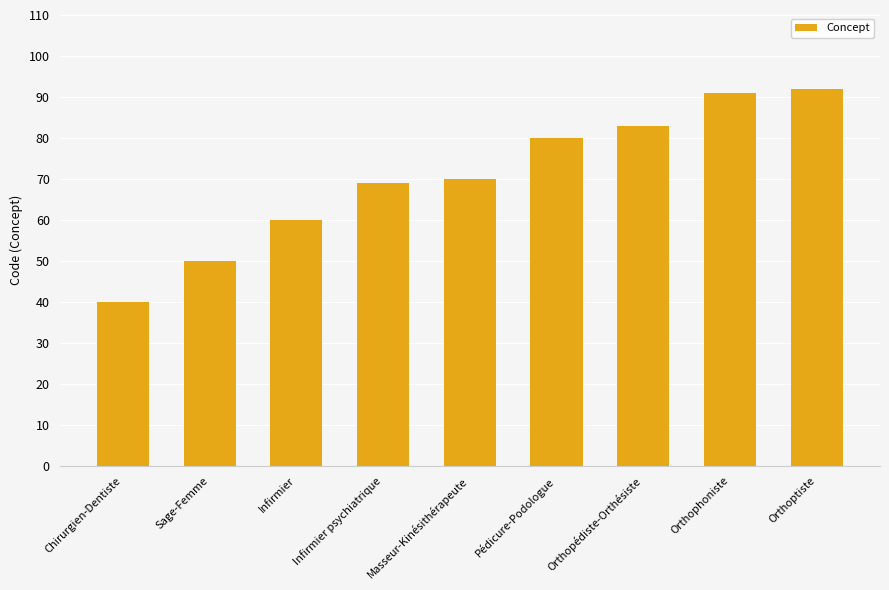

Rank the categories by value from lowest to highest.

Chirurgien-Dentiste, Sage-Femme, Infirmier, Infirmier psychiatrique, Masseur-Kinésithérapeute, Pédicure-Podologue, Orthopédiste-Orthésiste, Orthophoniste, Orthoptiste